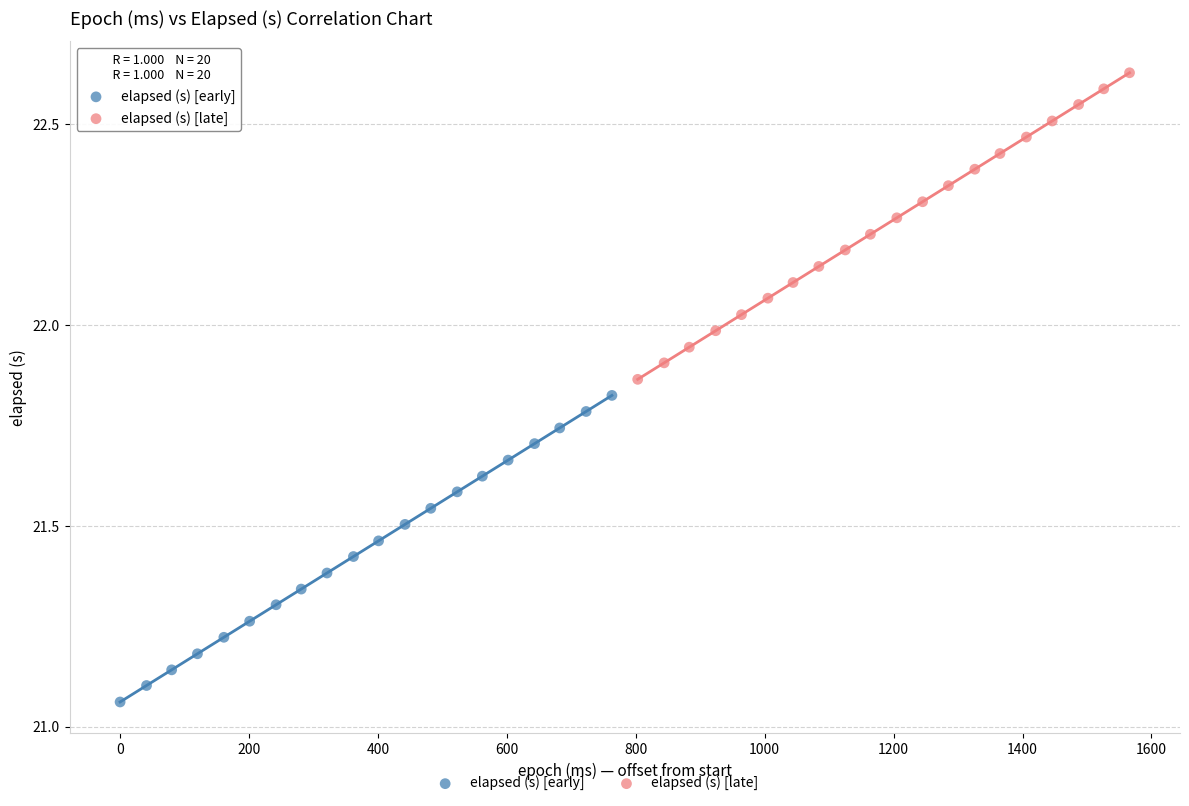

Which series contains the highest Y value?

elapsed (s) [late]